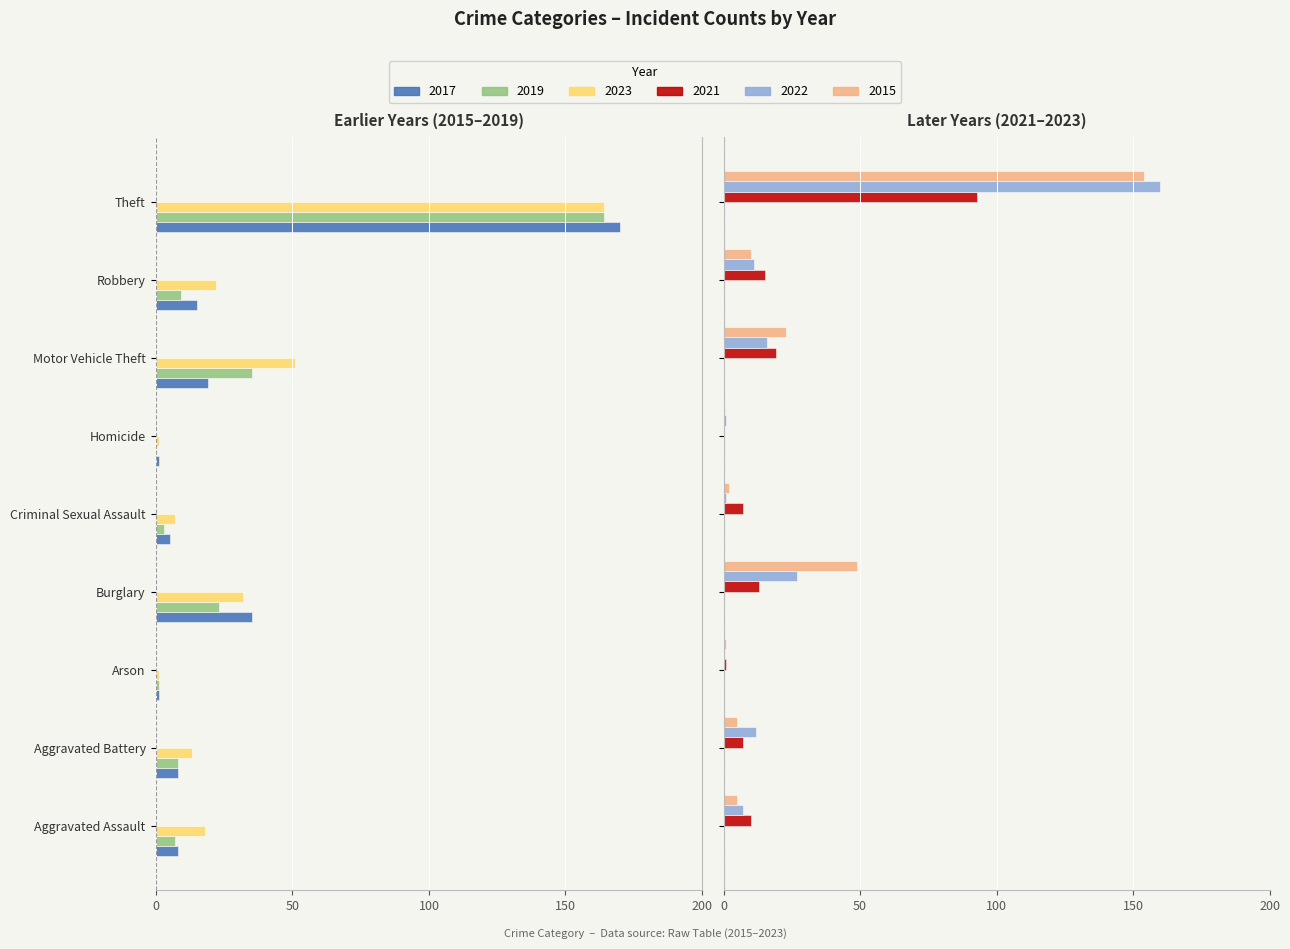

How many data points in 2023 are less than -18?

4